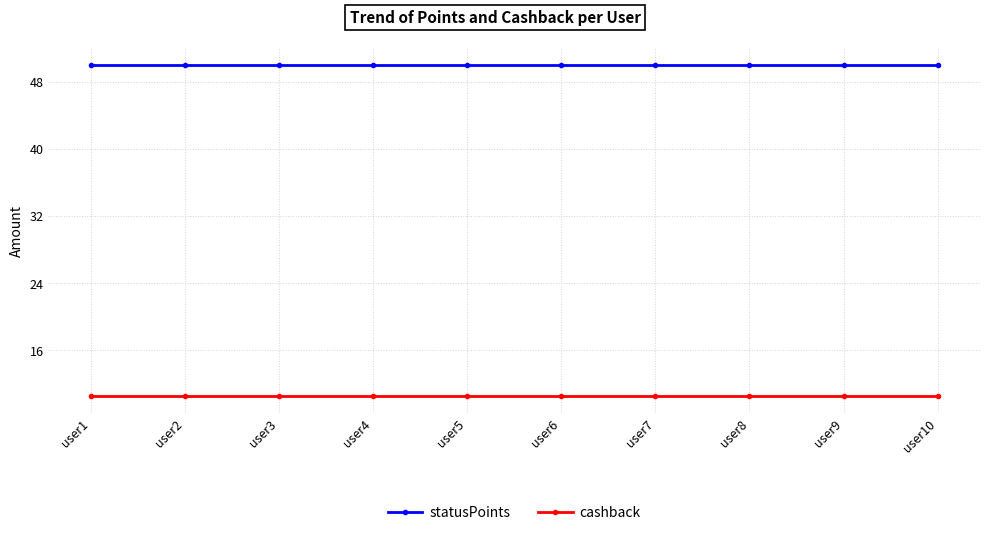

Does the chart display data point markers on the line(s)?

Yes